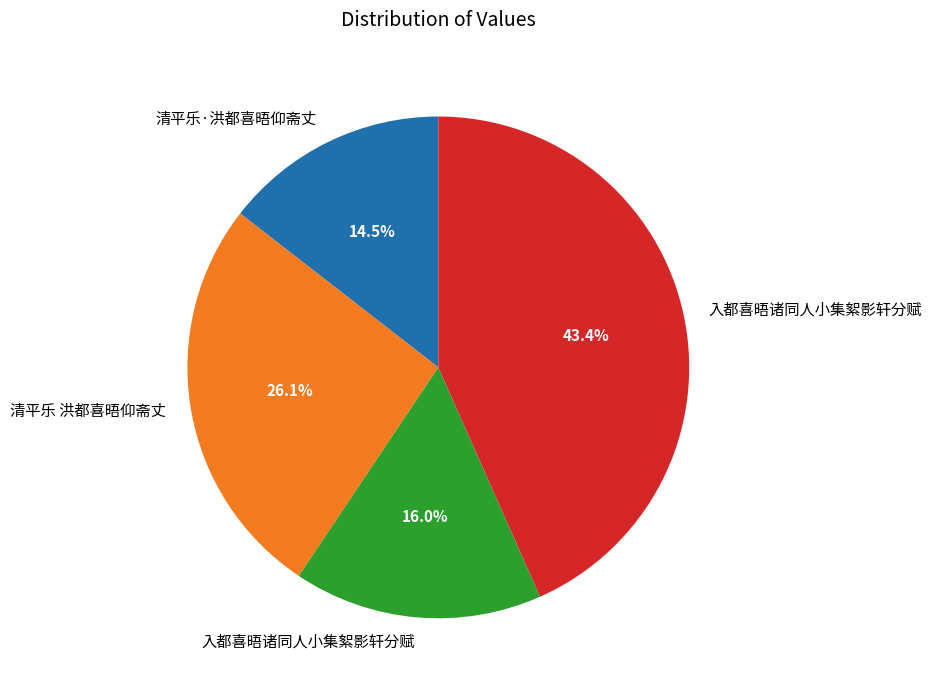

Does any single category account for the majority?

No